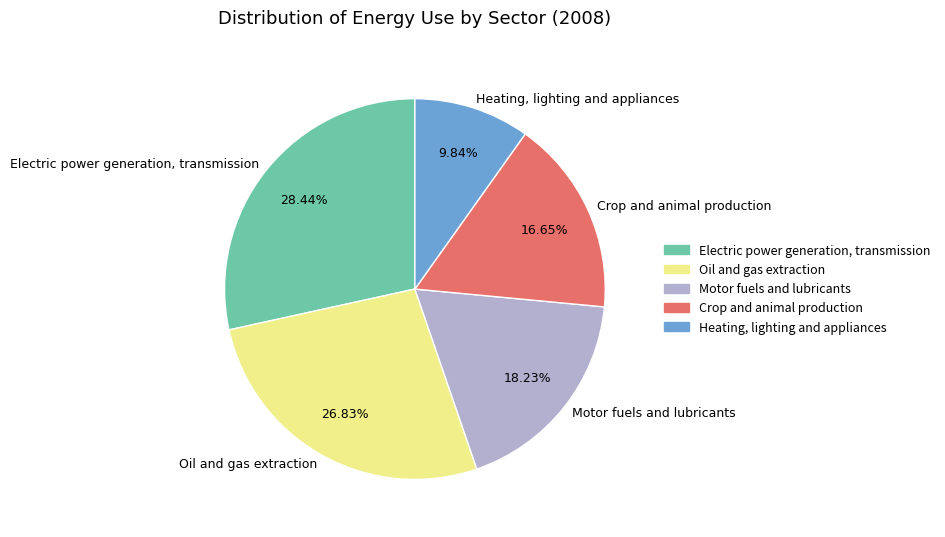

To the nearest percent, what portion does Heating, lighting and appliances represent?

10%